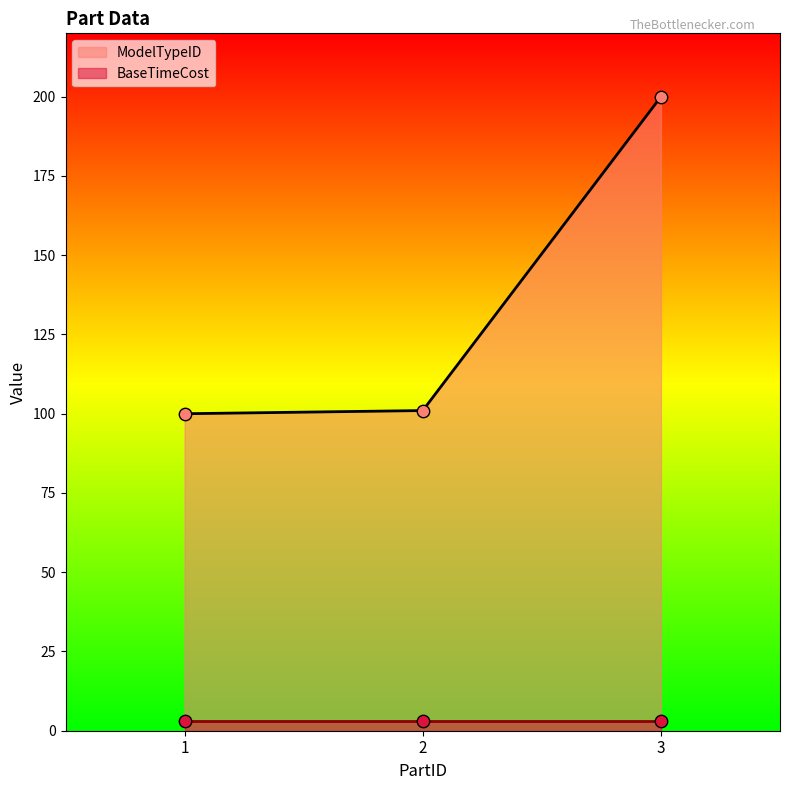

What is the change in value from 1 to 2?

+1